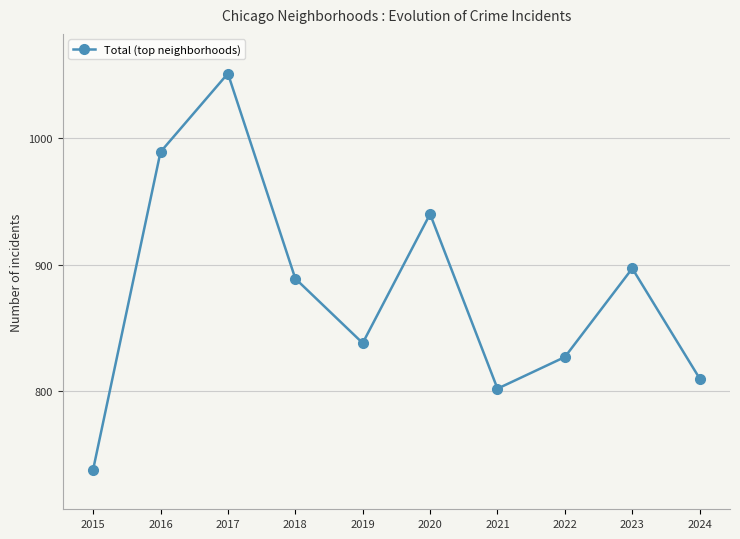

Reading left to right, what are all the values shown in this chart?

738	989	1051	889	838	940	802	827	897	810